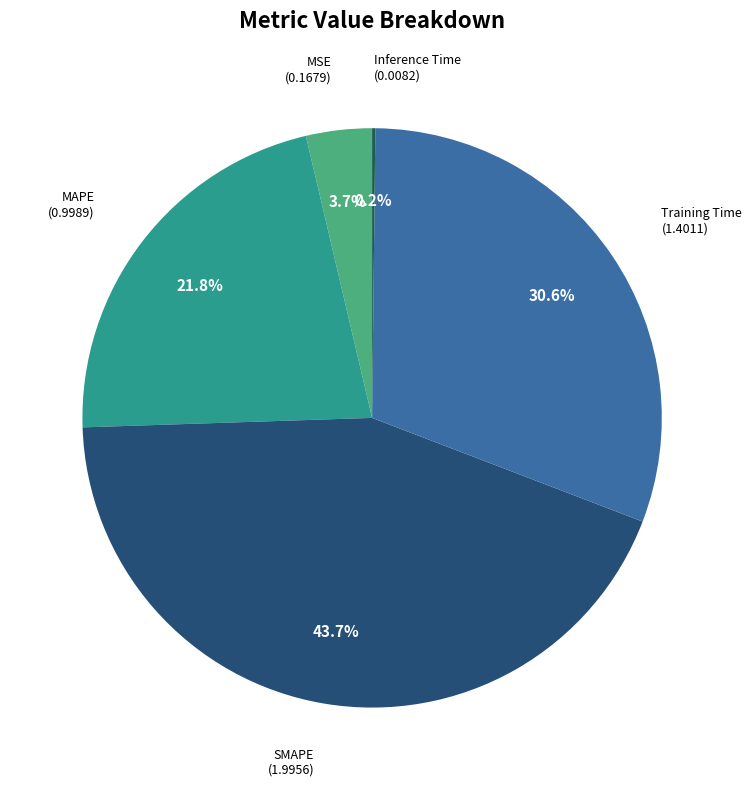

Is there any slice that represents more than half of the pie?

No